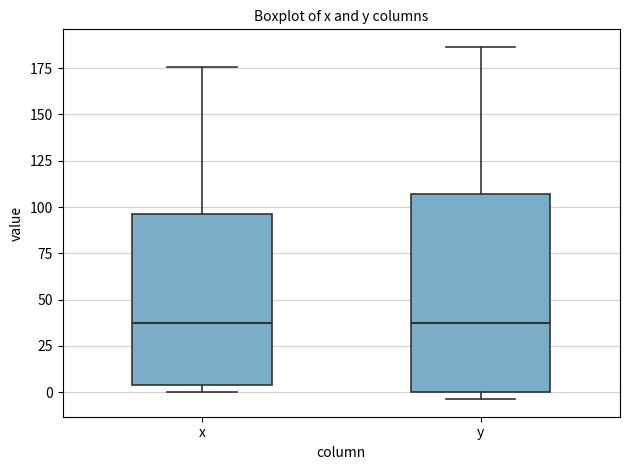

Where is the lower edge of the box for y on the y-axis? The values are not printed on the chart, so give them approximately, as read against the axis.

0